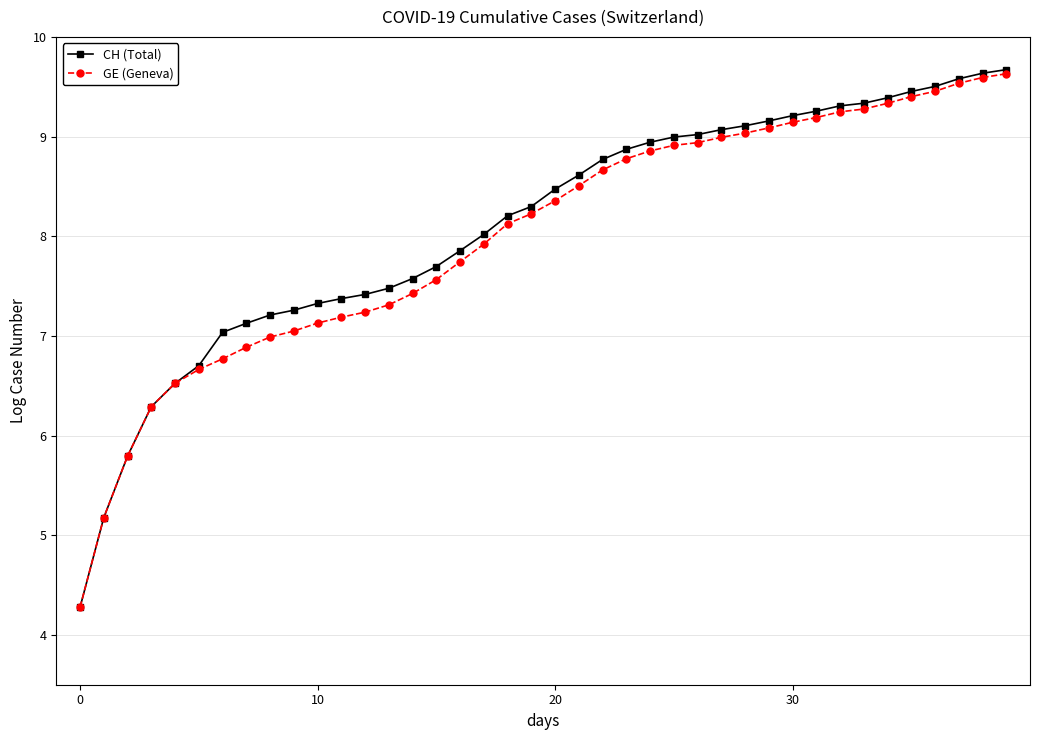

At how many categories does at least one series exceed 4?

40